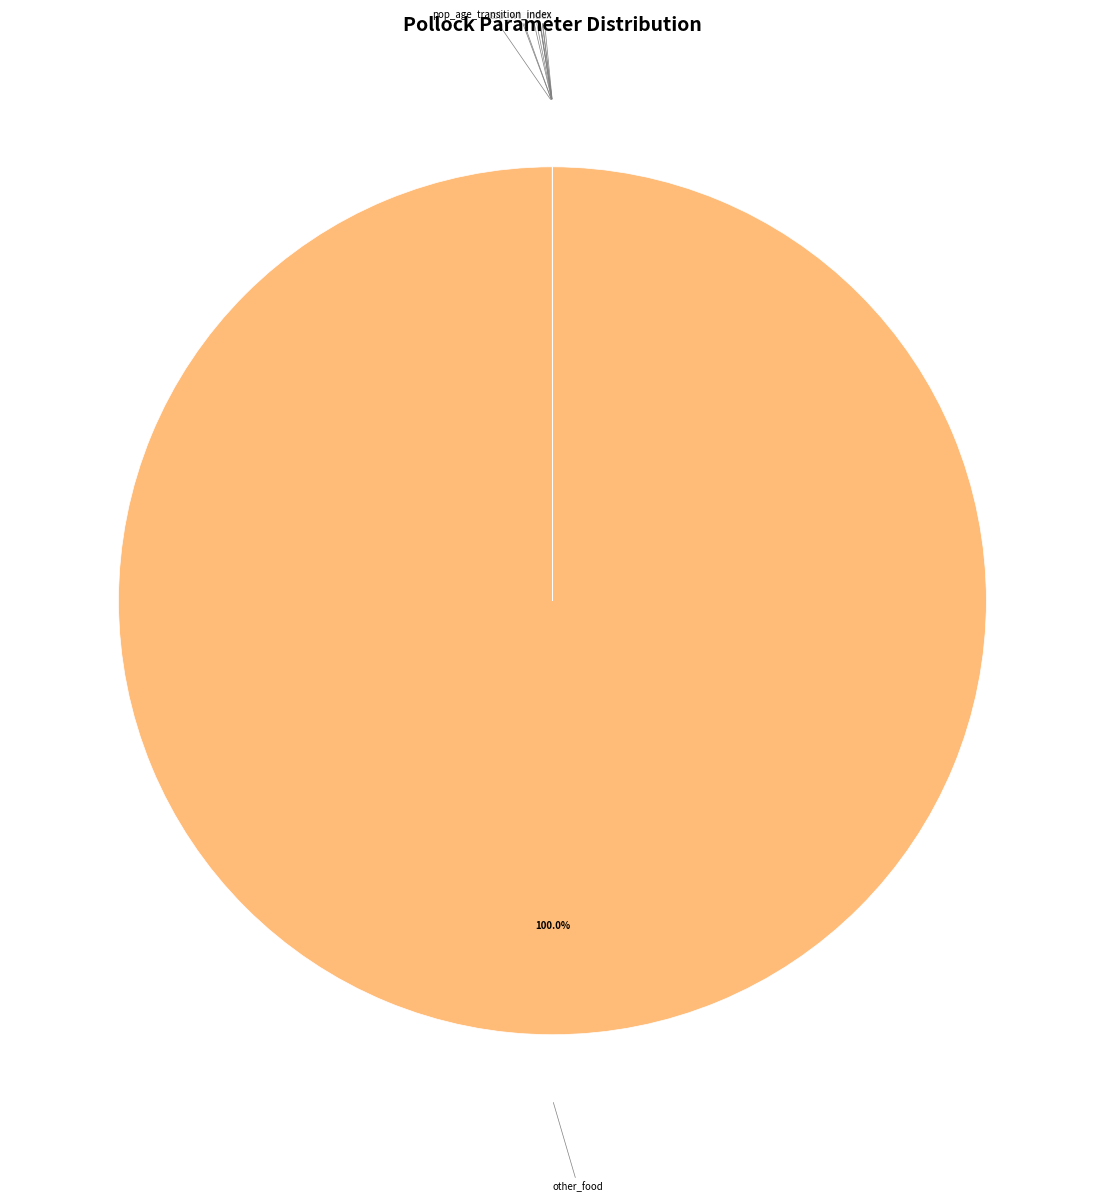

Is there any slice that represents more than half of the pie?

Yes